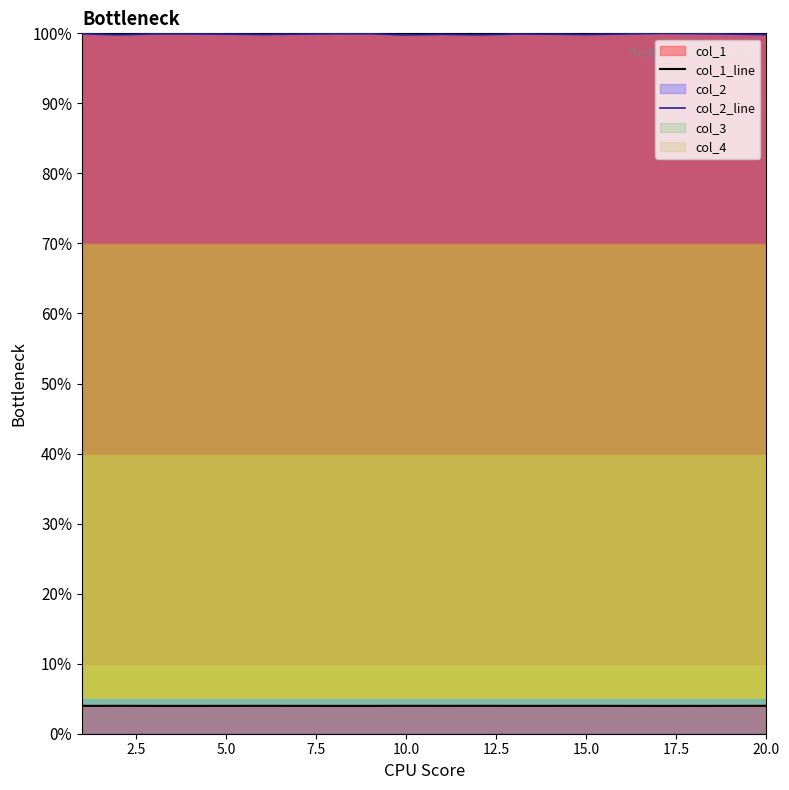

What is the greatest value displayed?

100.0